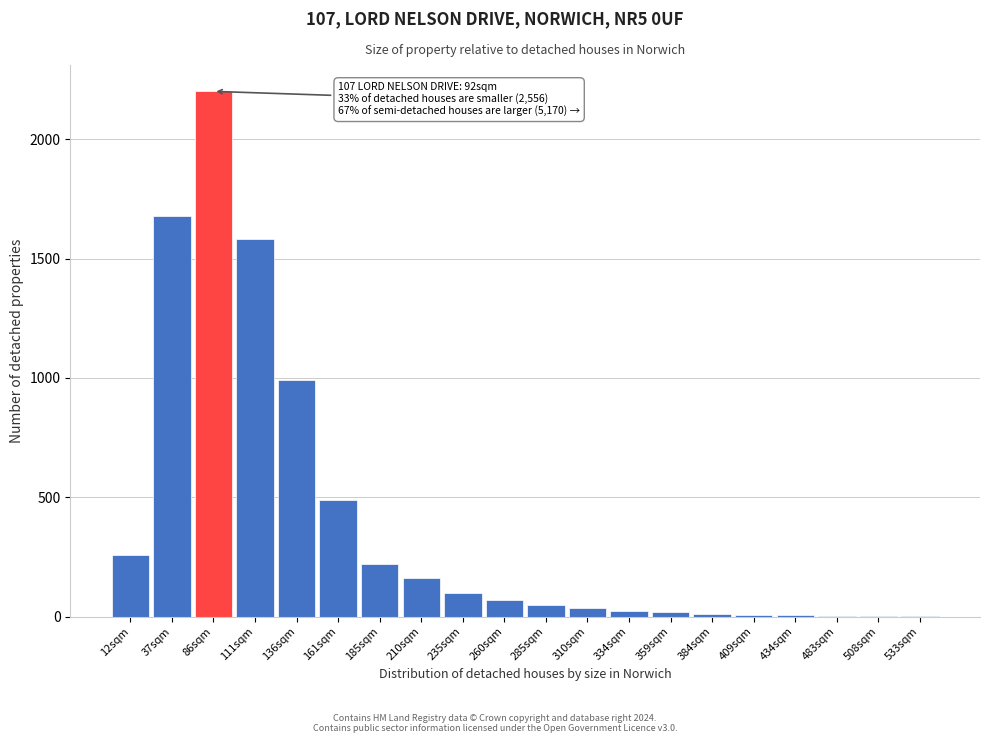

What is the sum of all values?

7909